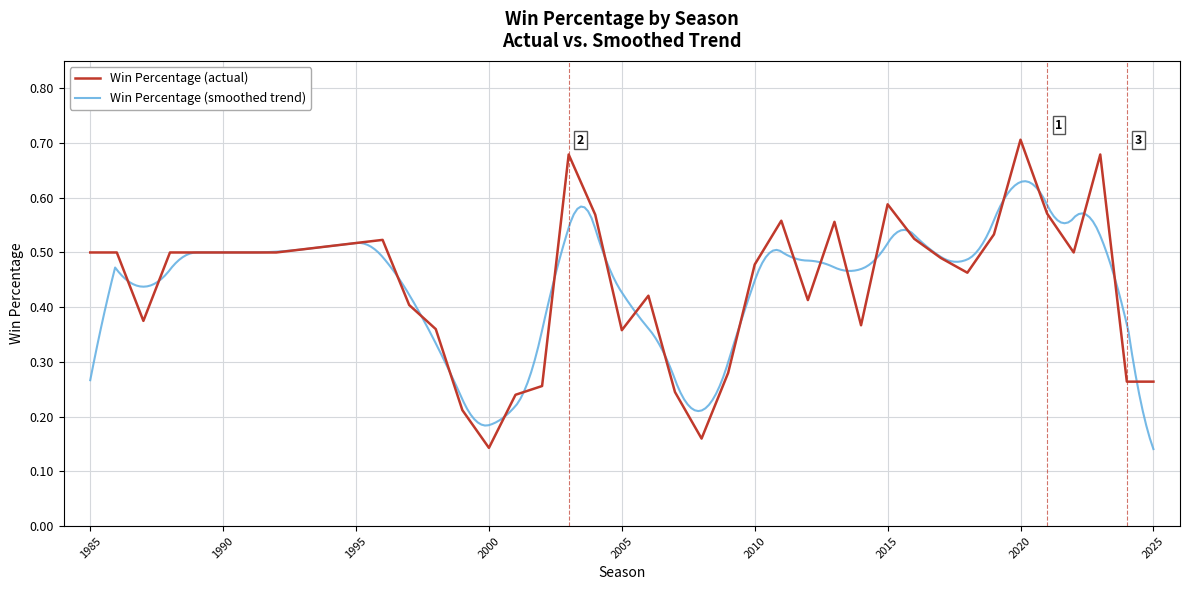

The chart shows a value of 0.4 at 2006. True or false?

True